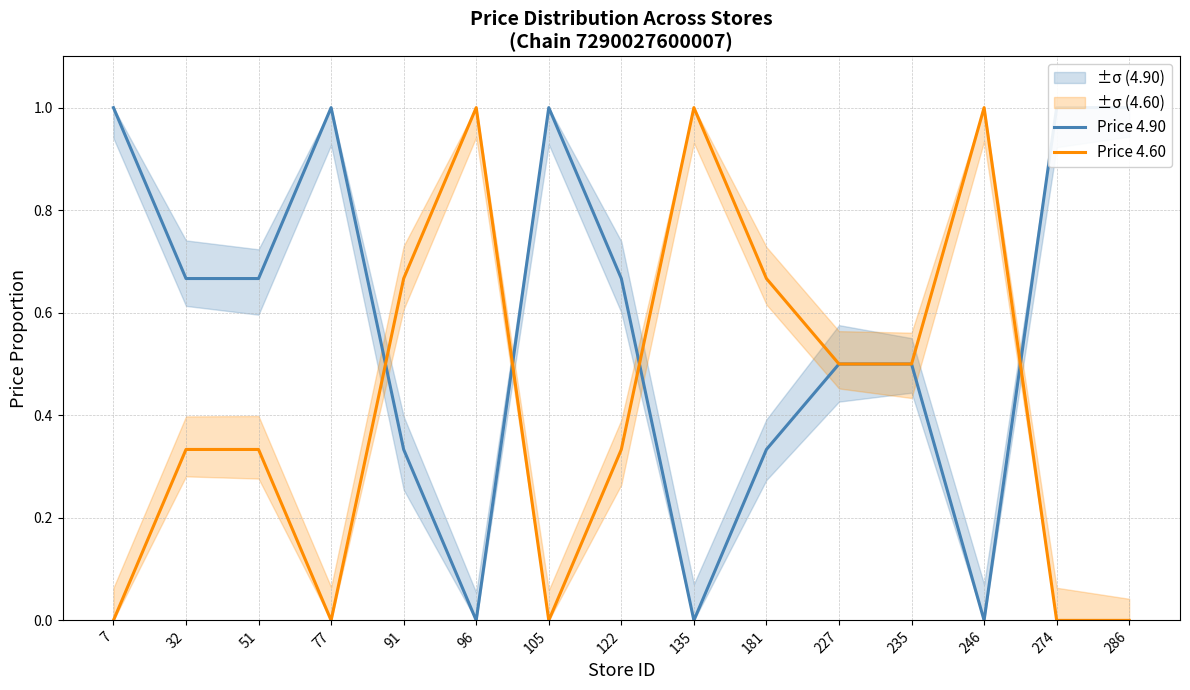

The value of Price 4.60 at 7 is -0.5. True or false?

False